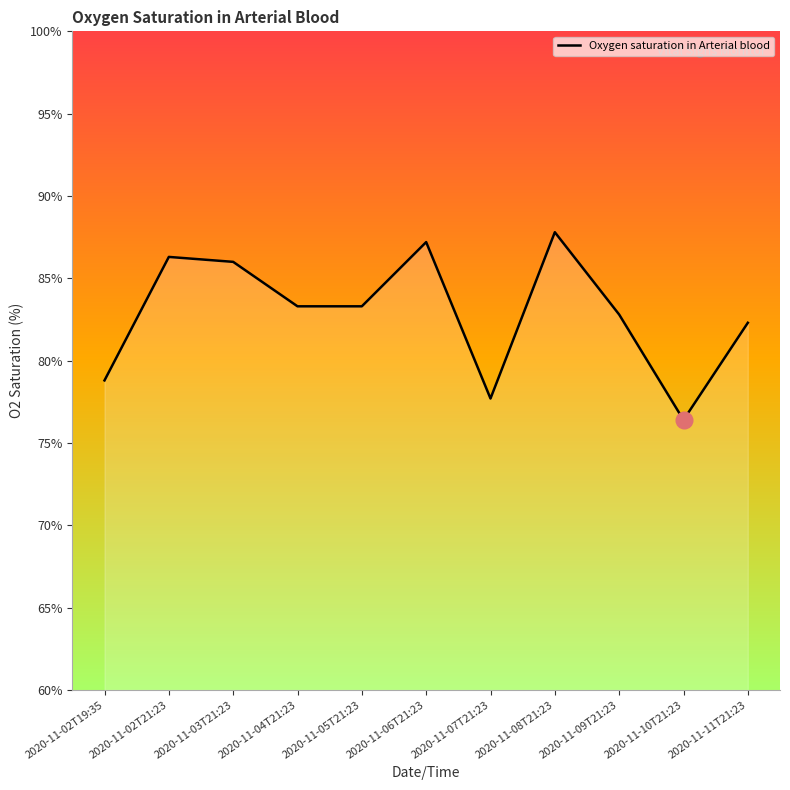

Which has a higher value, 2020-11-06T21:23 or 2020-11-02T19:35?

2020-11-06T21:23